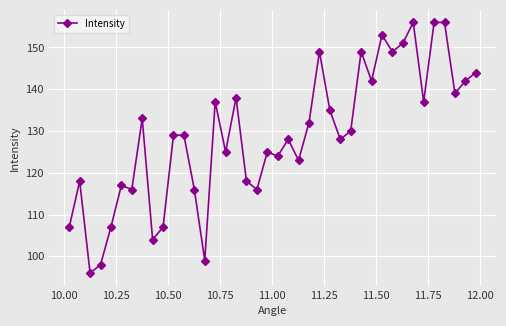

What is the maximum value shown in the chart?

156